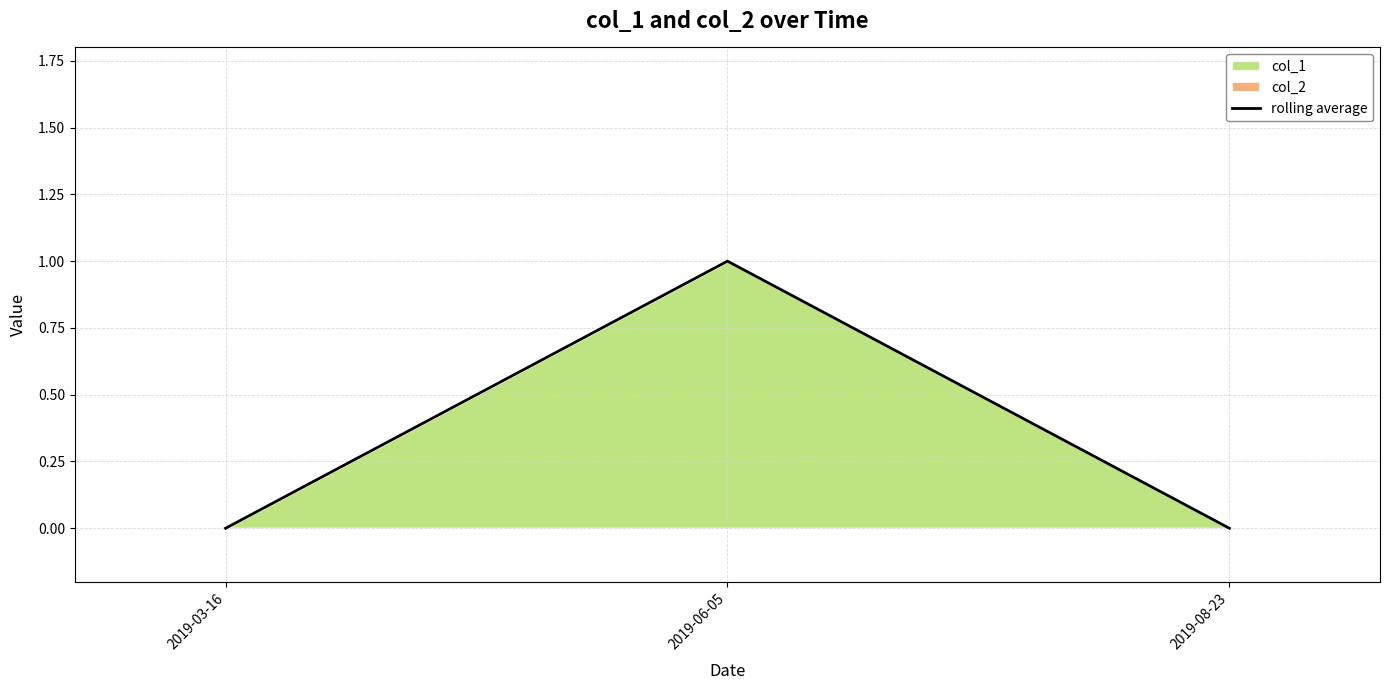

Does the chart display data point markers on the line(s)?

No